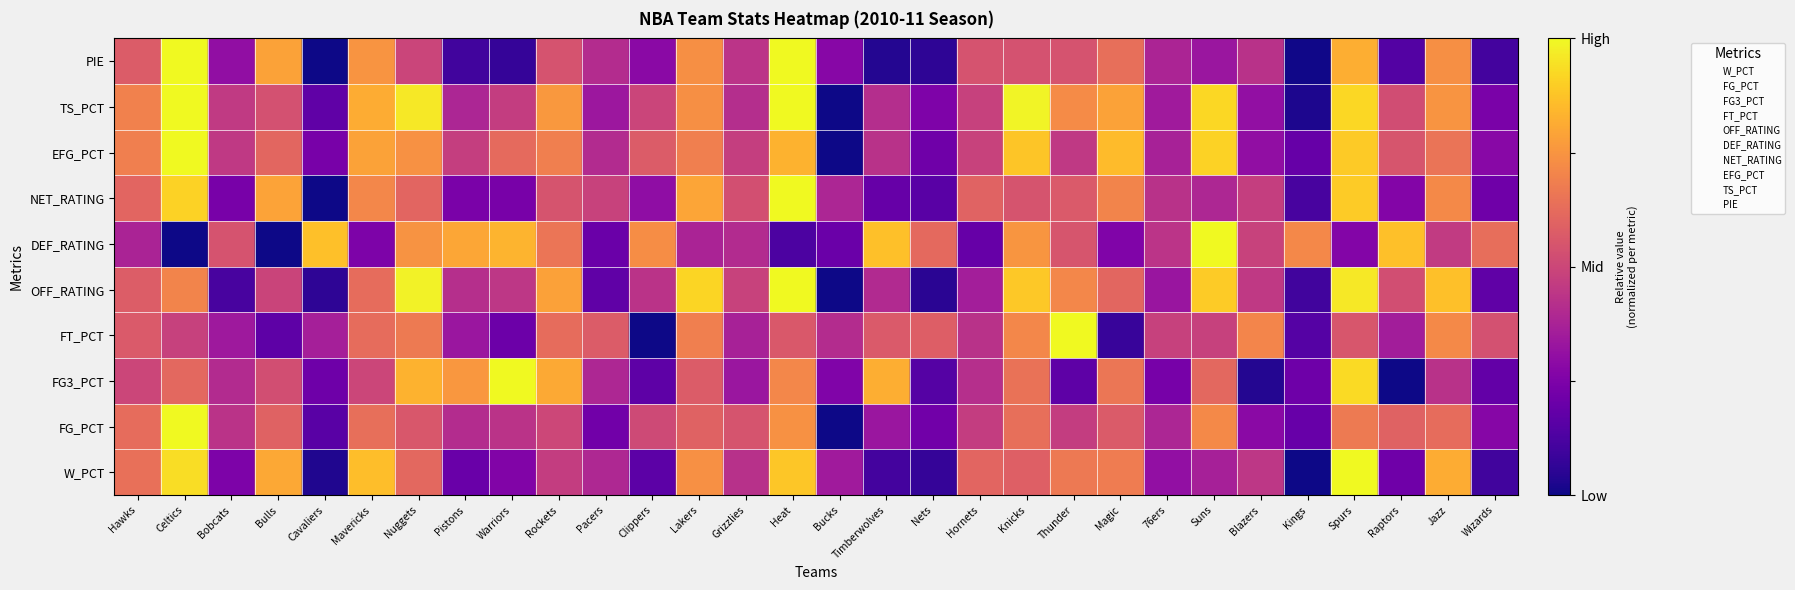

Is this an area chart (filled region under the line)?

No